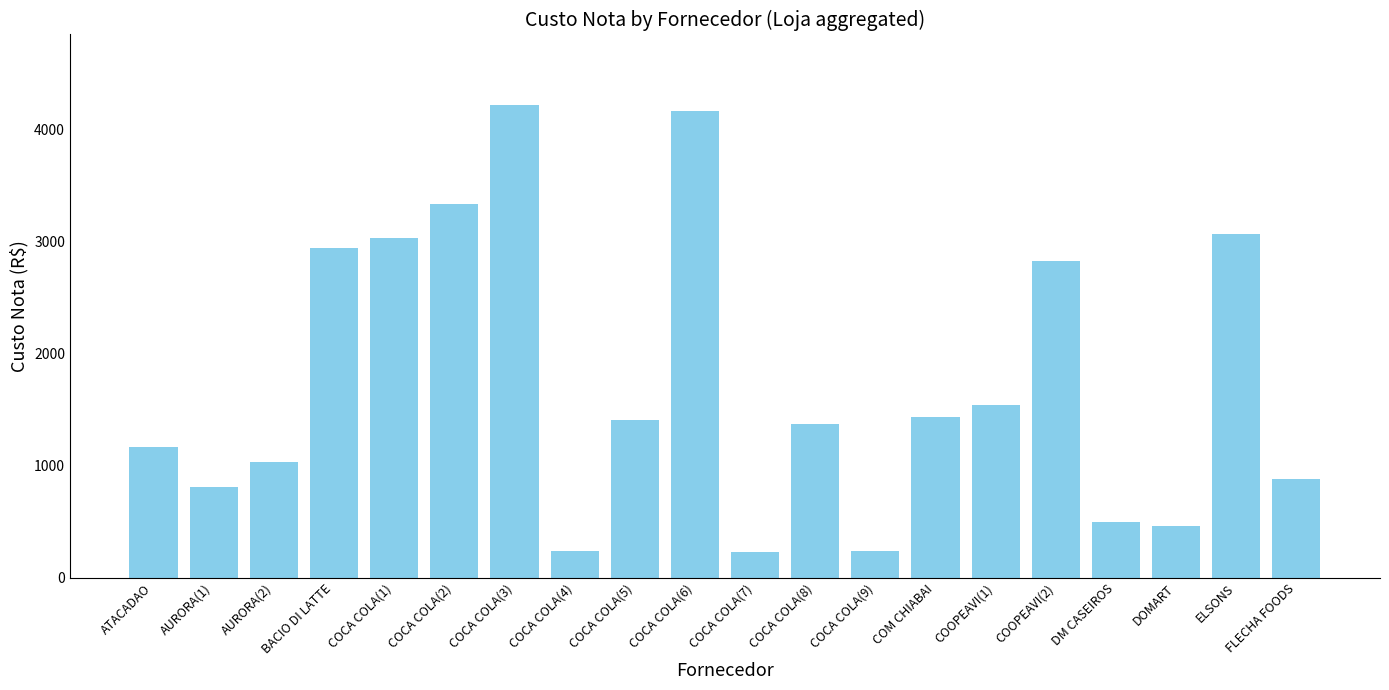

What is the minimum value shown in the chart?

229.4